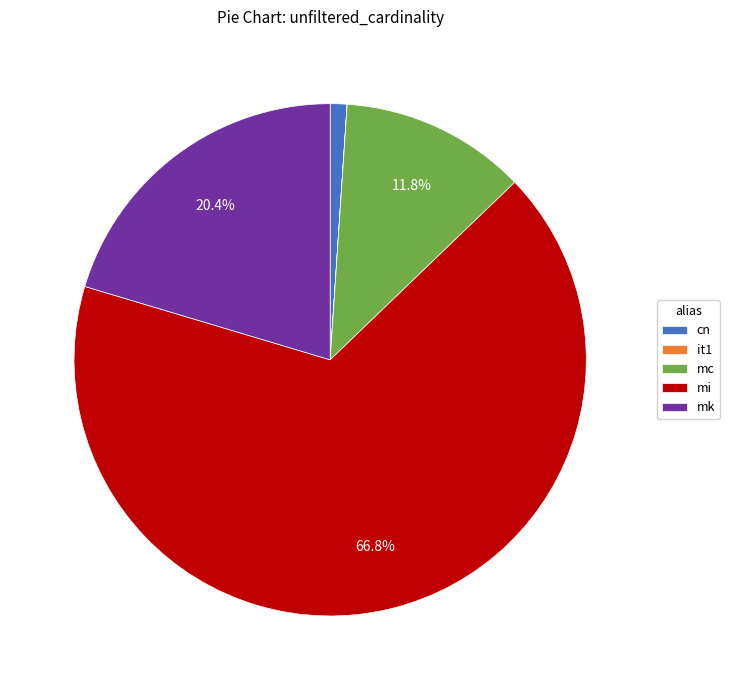

Is mi the majority of the pie?

Yes